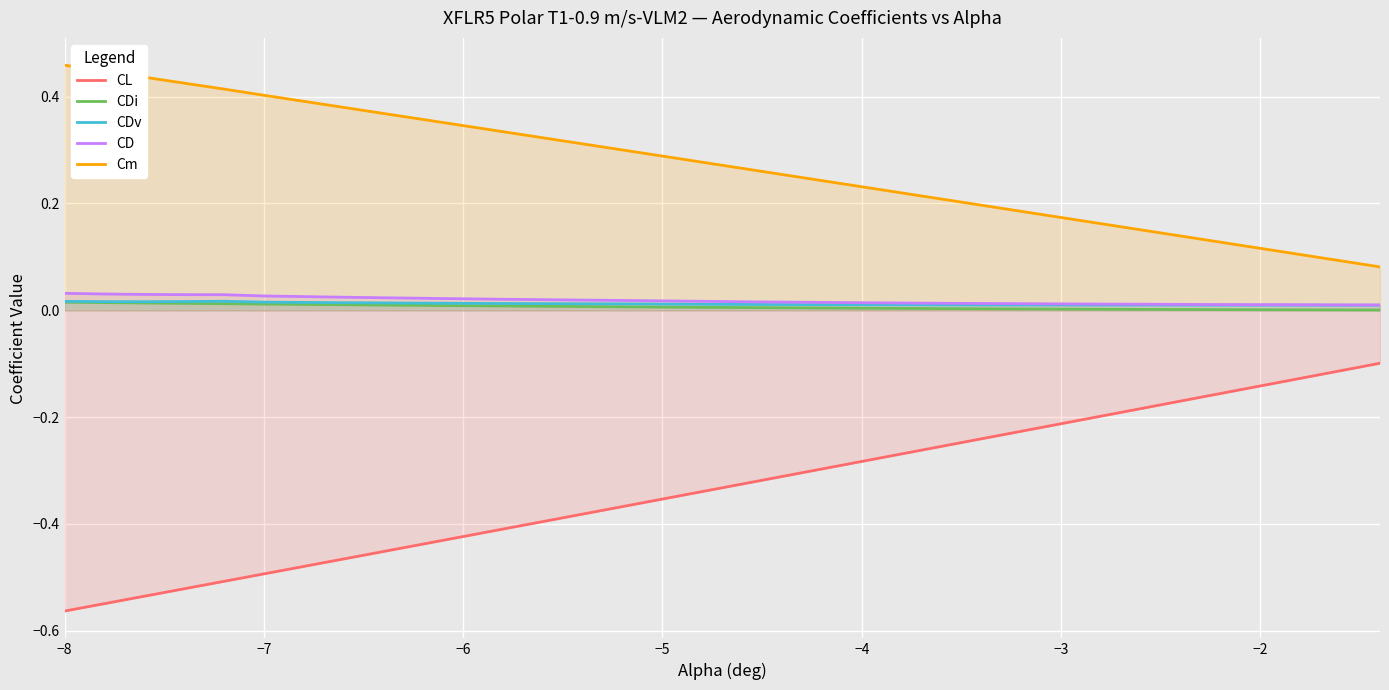

True or false: CDi and CL intersect in this chart.

False